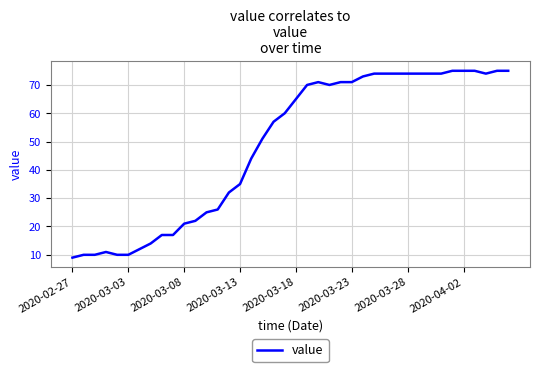

What is the maximum value shown in the chart?

75